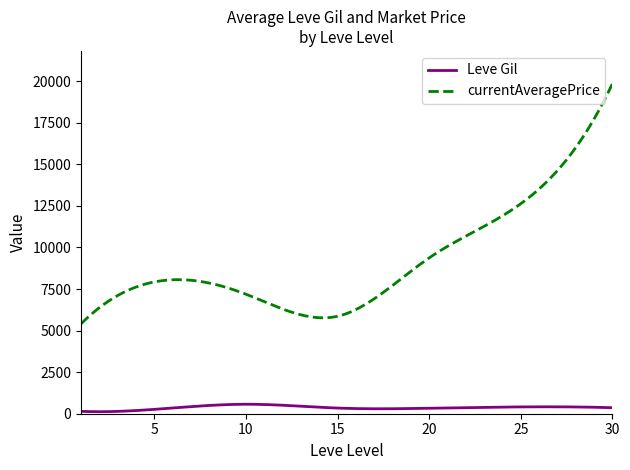

True or false: Leve Gil and currentAveragePrice cross at least once.

False